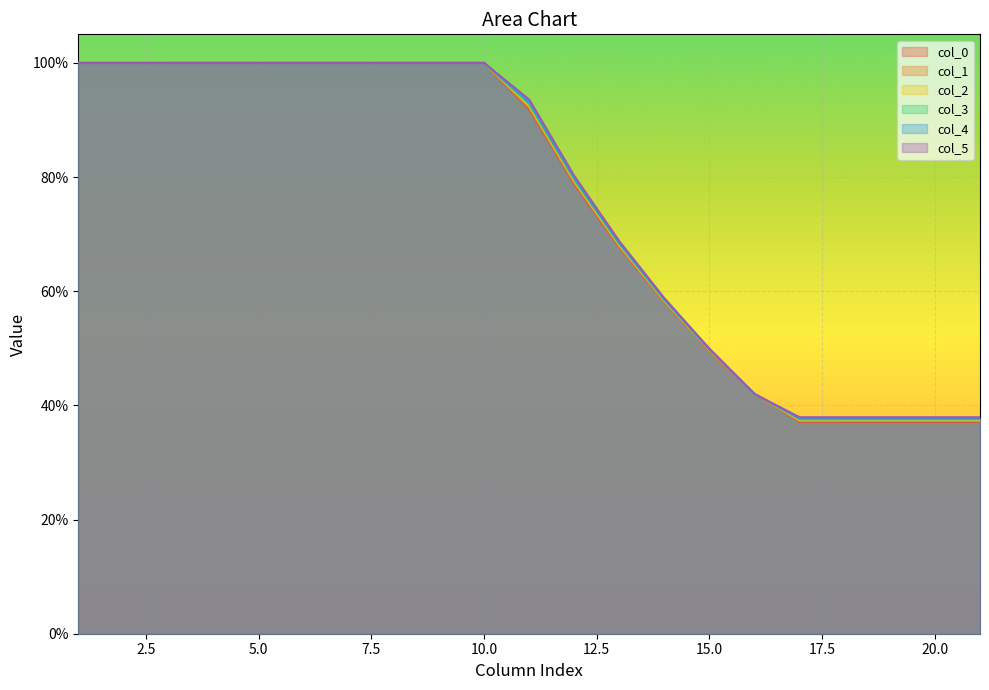

Where do col_3 and col_5 first cross each other?

10 and 11